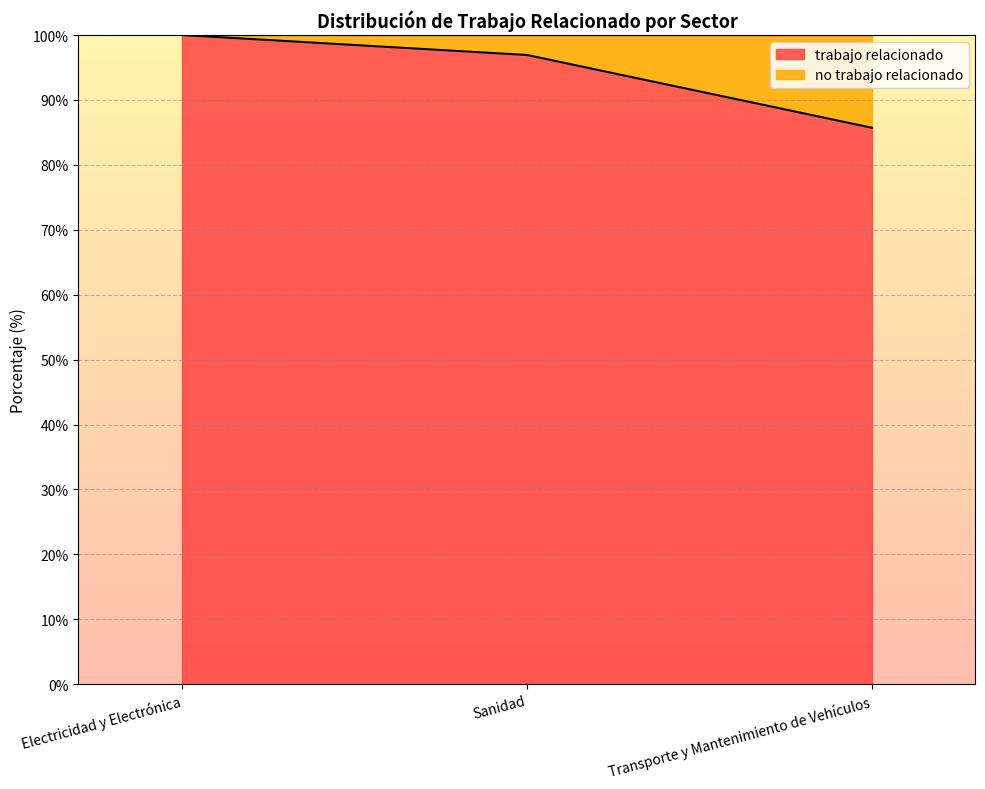

Is it true that the value at Sanidad is 96.9?

True